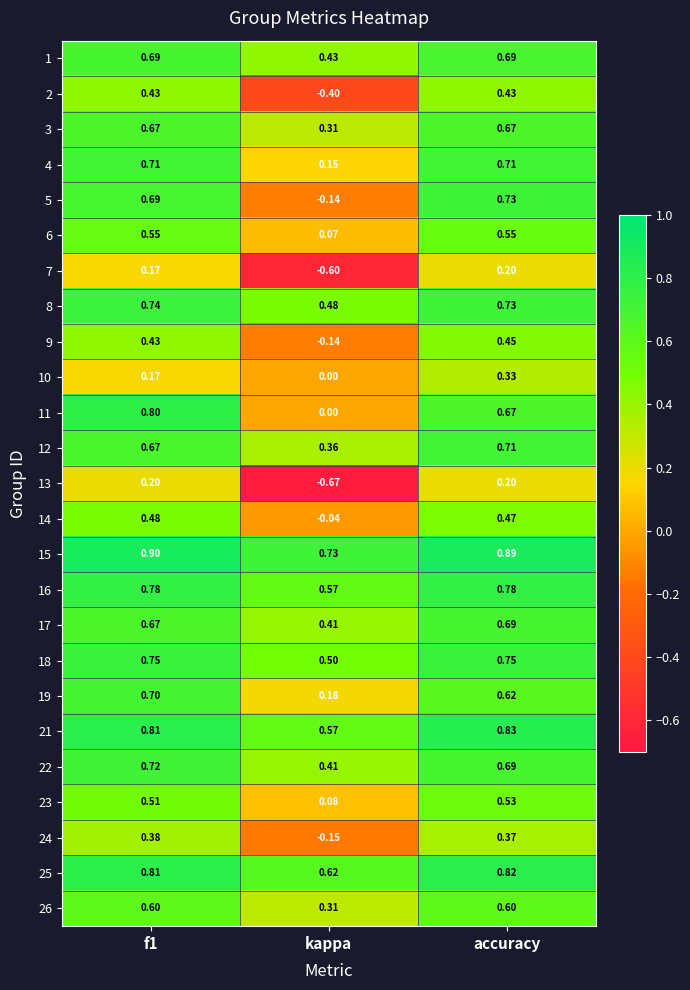

Where is 15 nearest to the value 0?

kappa